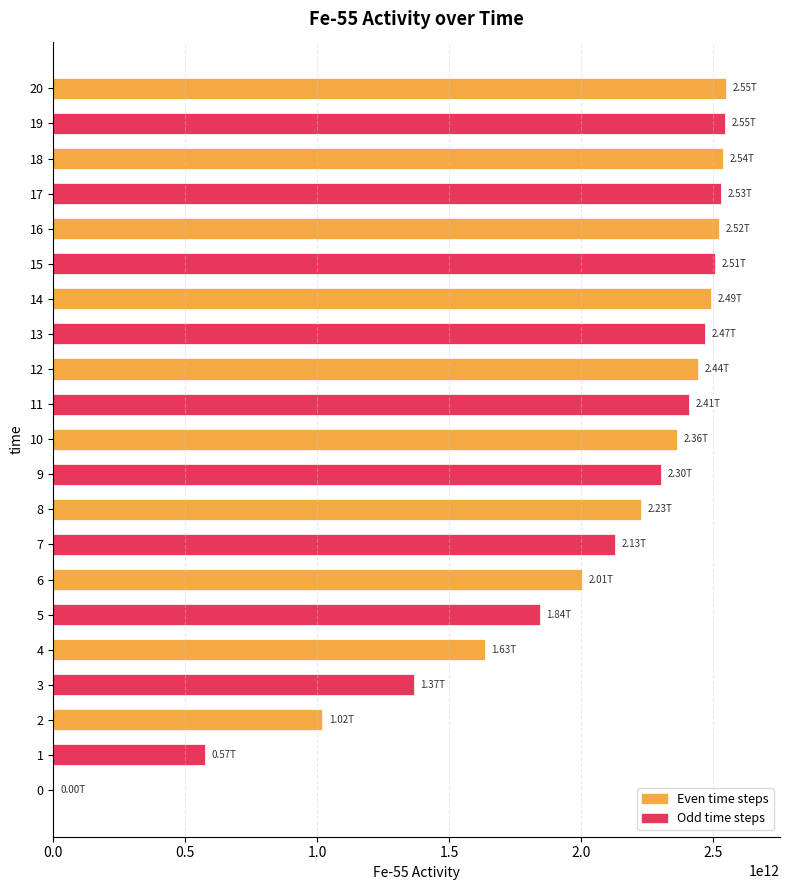

The chart shows a value of 2443912035432.8 at 12. True or false?

True